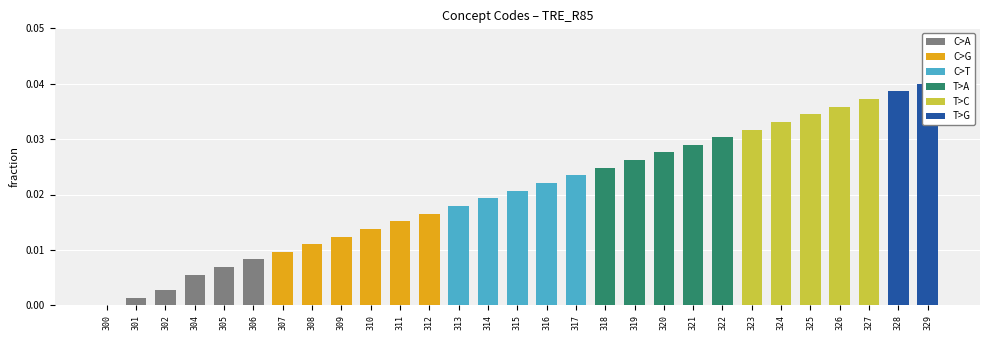

Which label corresponds to the smallest value in the chart?

300